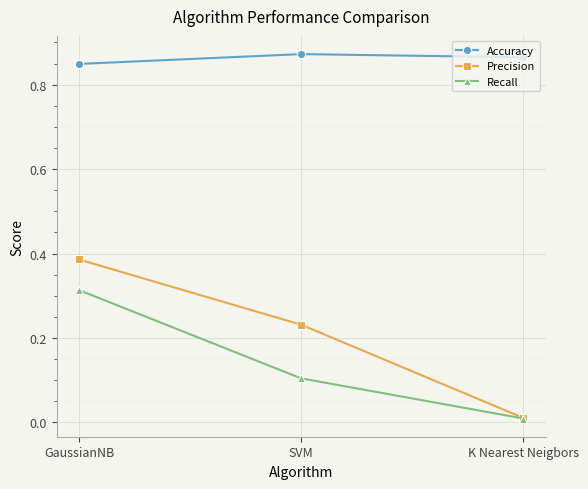

The value of Recall at SVM is 0.2. True or false?

False